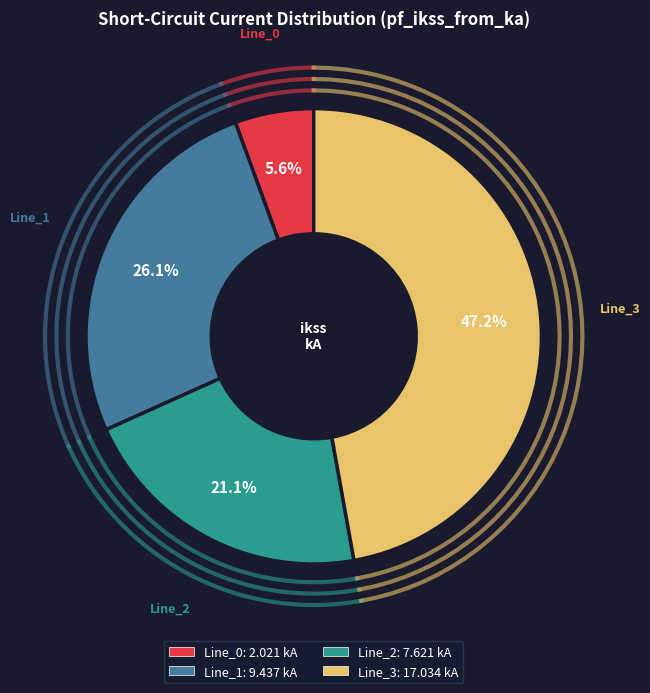

To the nearest percent, what percentage of the pie is Line_3?

47%